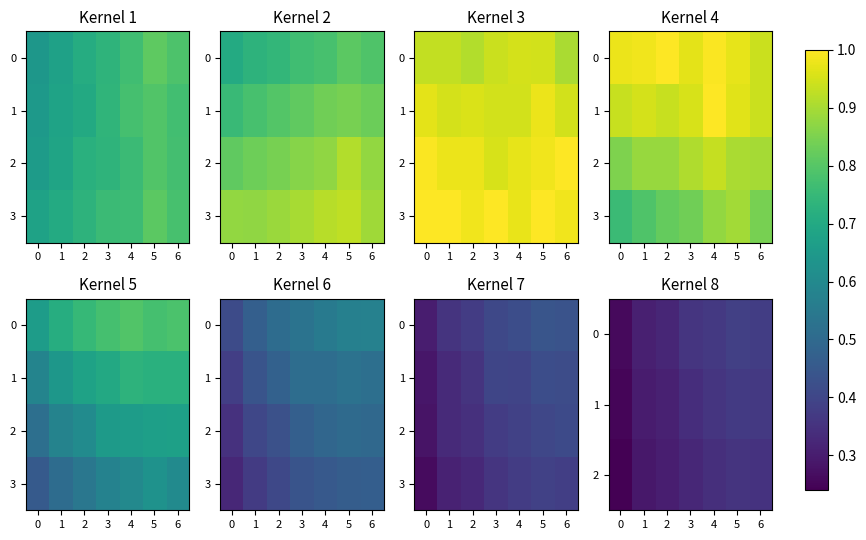

At how many categories does at least one series exceed 0?

7